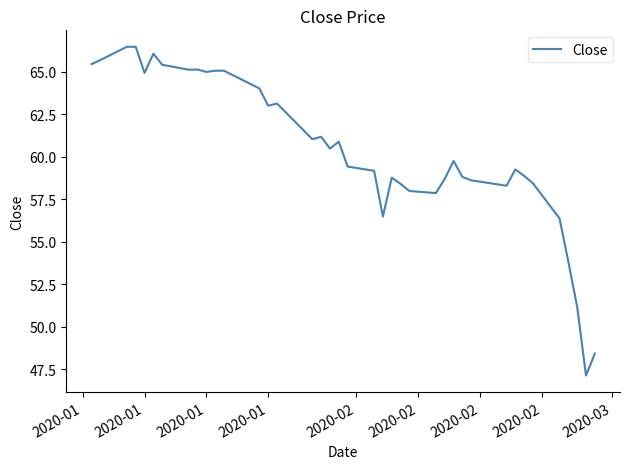

What is the difference between the maximum and minimum values?

19.4